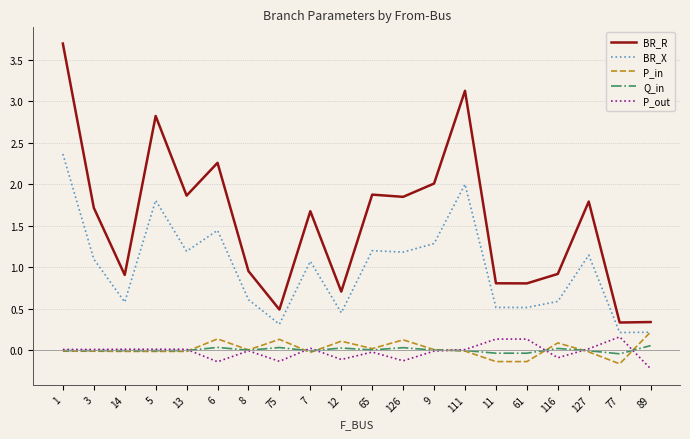

Is it true that BR_R equals 1.9 at 126?

True